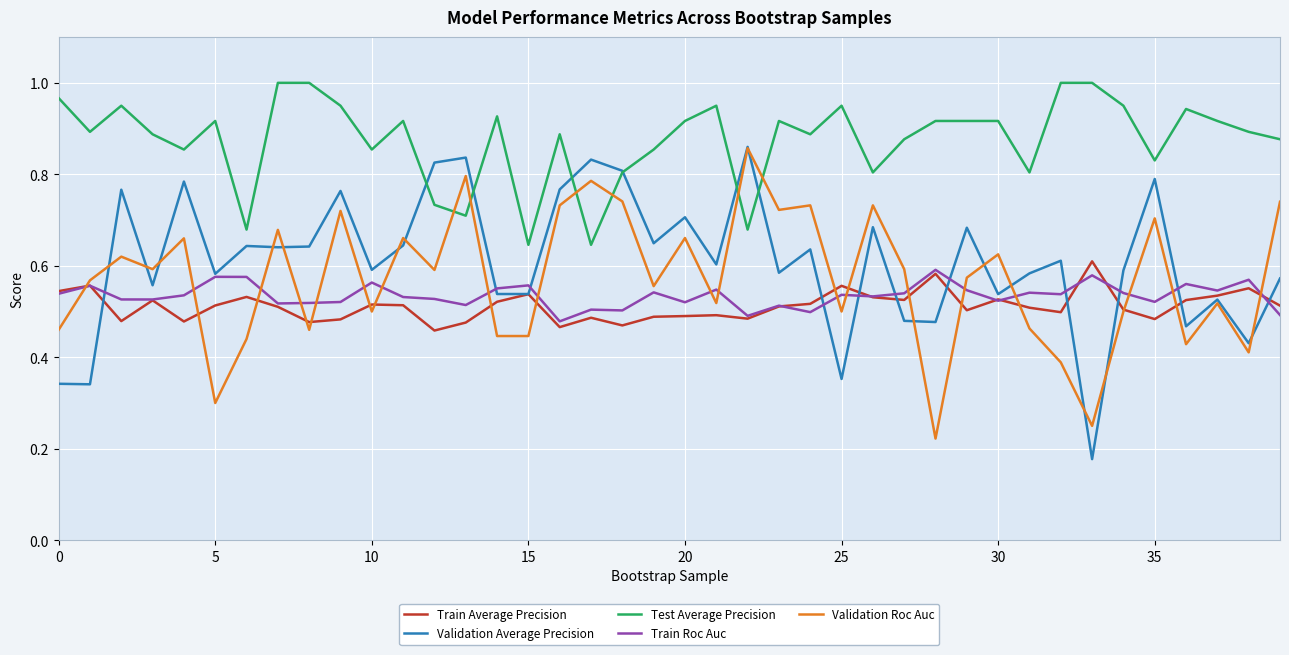

How many distinct data groups are displayed?

5